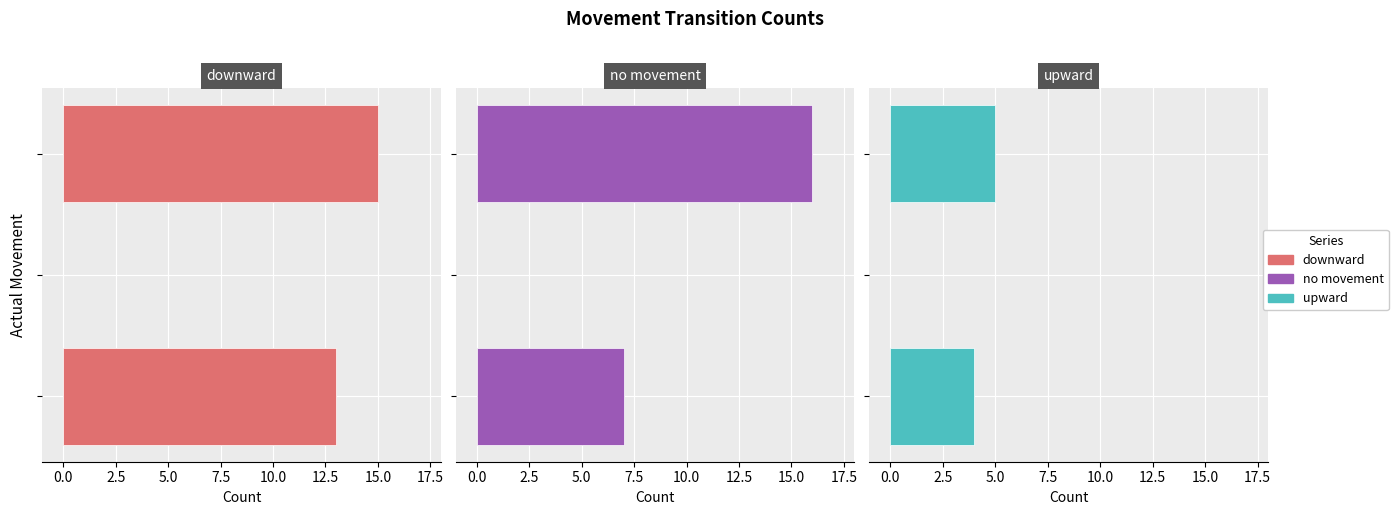

True or false: downward has a value of 15 at 2.5.

True